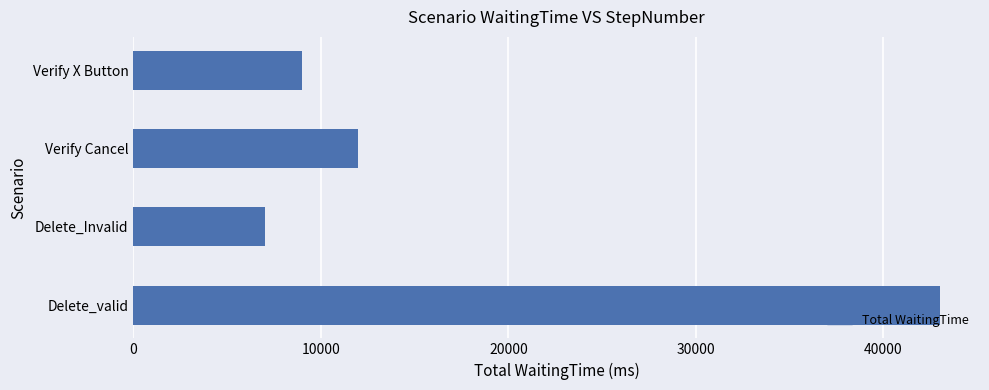

At which category does the chart reach its minimum across all series?

Delete_Invalid